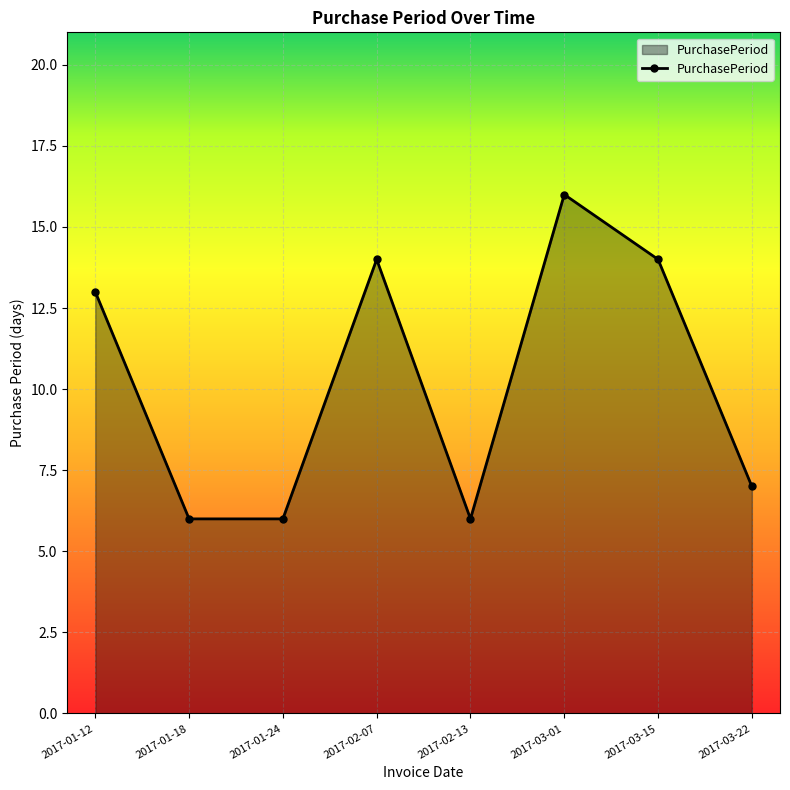

How many interior local peaks (higher than both neighbors) does the data have?

2